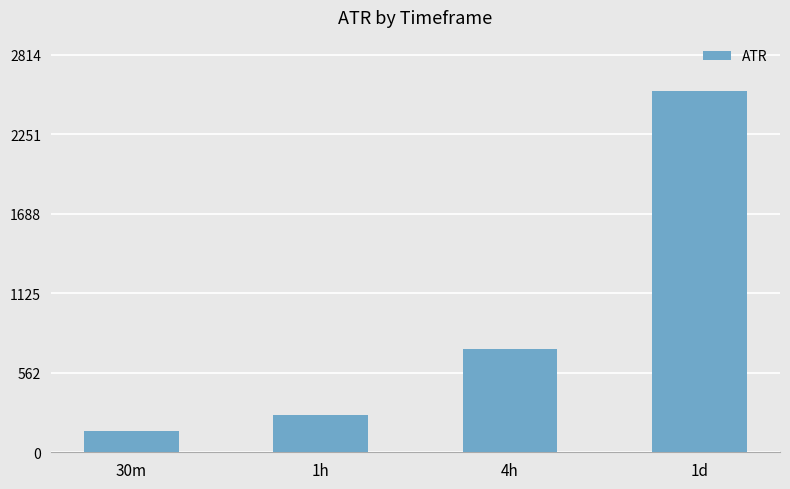

Does the chart contain stacked bars?

No